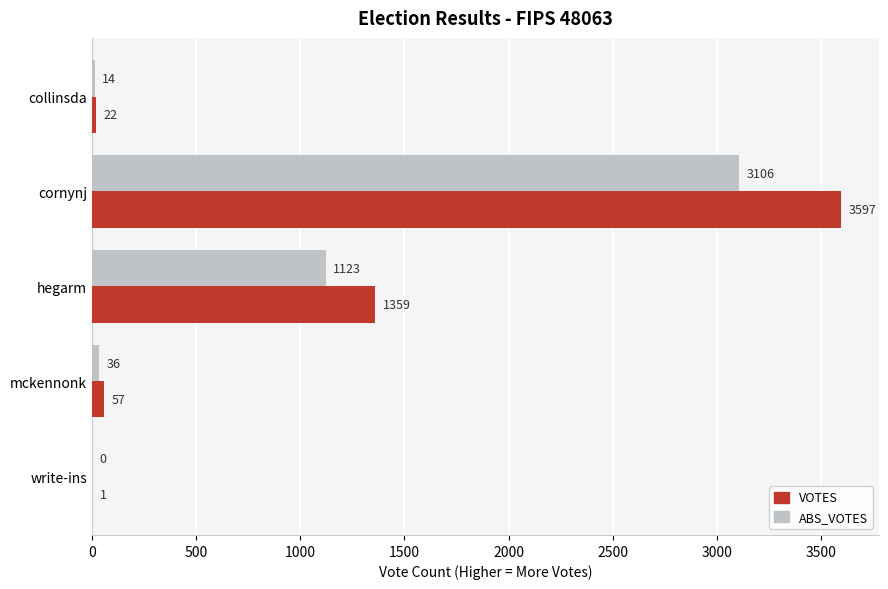

True or false: ABS_VOTES has a value of 1123 at hegarm.

True